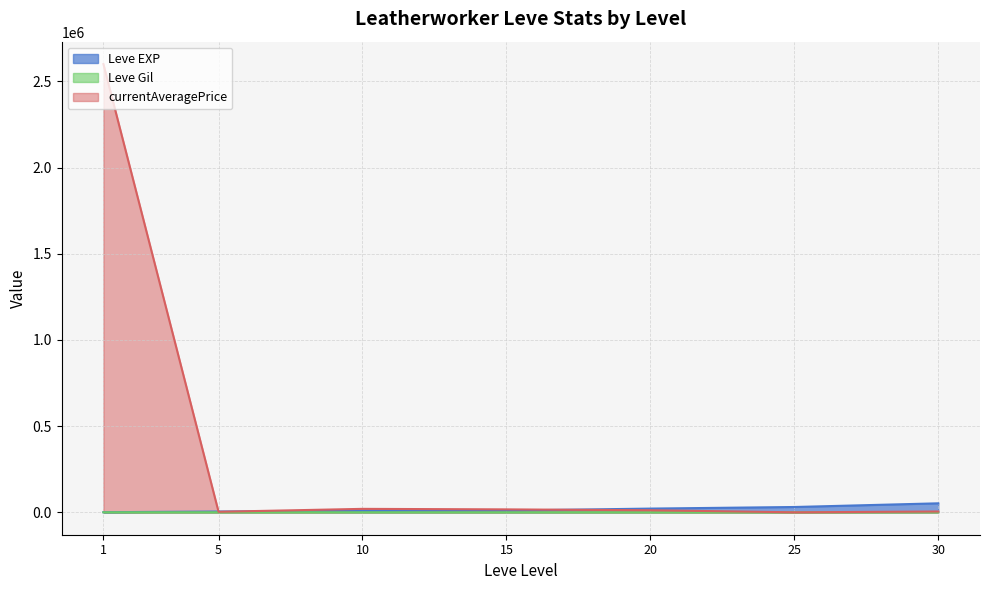

Rank the series by their maximum value, from lowest to highest.

Leve Gil, Leve EXP, currentAveragePrice